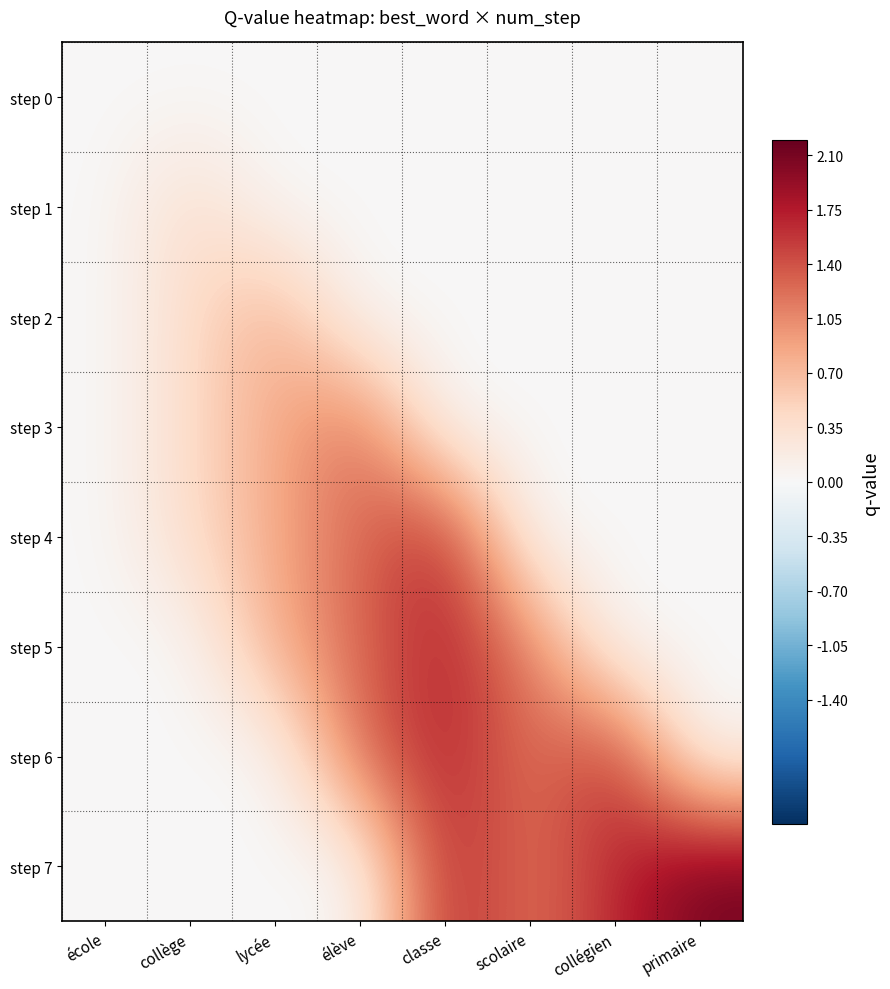

Reading right to left, extract all data points from this chart.

step 0: primaire=0.0	collégien=0.0	scolaire=0.0	classe=0.0	élève=0.0	lycée=0.0	collège=0.0	école=0.0
step 1: primaire=0.0	collégien=0.0	scolaire=0.0	classe=0.0	élève=0.0	lycée=0.0	collège=0.4	école=0.0
step 2: primaire=0.0	collégien=0.0	scolaire=0.0	classe=0.0	élève=0.0	lycée=0.8	collège=0.4	école=0.0
step 3: primaire=0.0	collégien=0.0	scolaire=0.0	classe=0.0	élève=1.3	lycée=0.8	collège=0.4	école=0.0
step 4: primaire=0.0	collégien=0.0	scolaire=0.0	classe=1.7	élève=1.3	lycée=0.8	collège=0.4	école=0.0
step 5: primaire=0.0	collégien=0.0	scolaire=1.2	classe=1.7	élève=1.3	lycée=0.8	collège=0.0	école=0.0
step 6: primaire=0.0	collégien=1.7	scolaire=1.2	classe=1.7	élève=1.3	lycée=0.0	collège=0.0	école=0.0
step 7: primaire=2.2	collégien=1.7	scolaire=1.2	classe=1.7	élève=0.0	lycée=0.0	collège=0.0	école=0.0